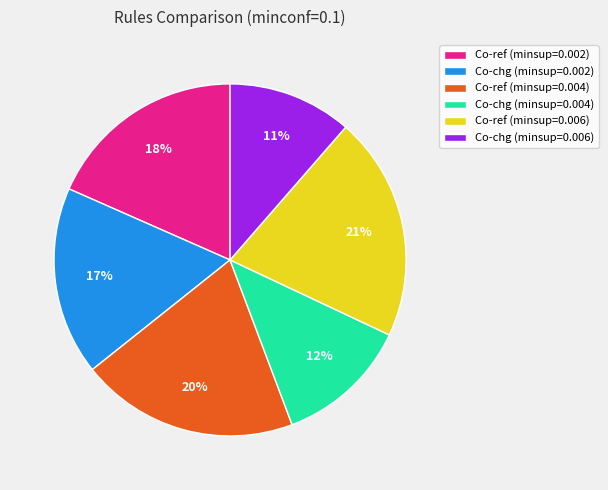

Combined, do Co-chg (minsup=0.004) and Co-ref (minsup=0.006) account for over 50%?

No